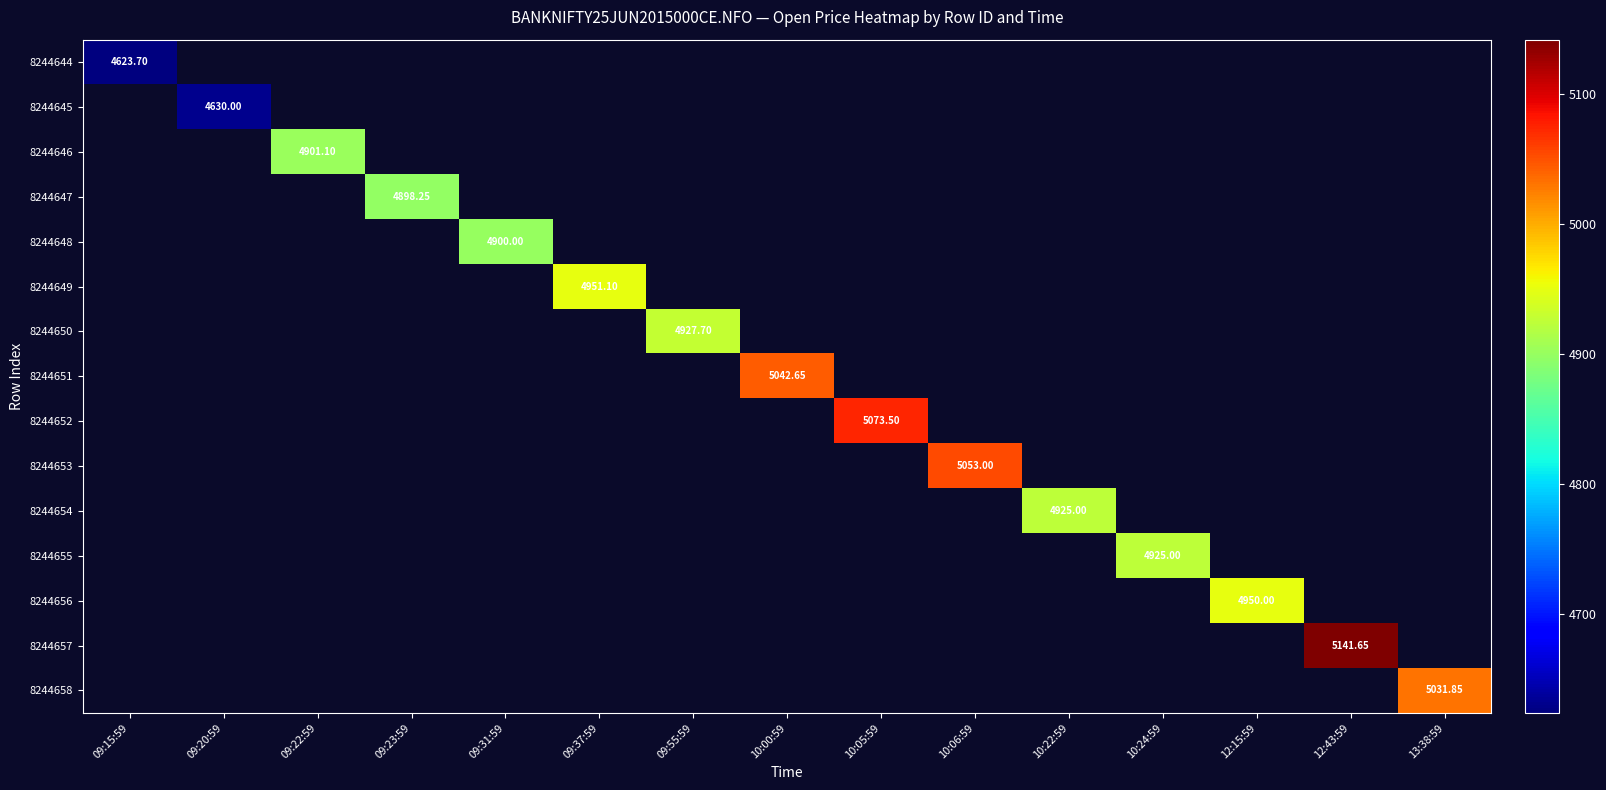

Is the value of 8244653 at 09:23:59 greater than the value of 8244651 at 13:38:59?

No